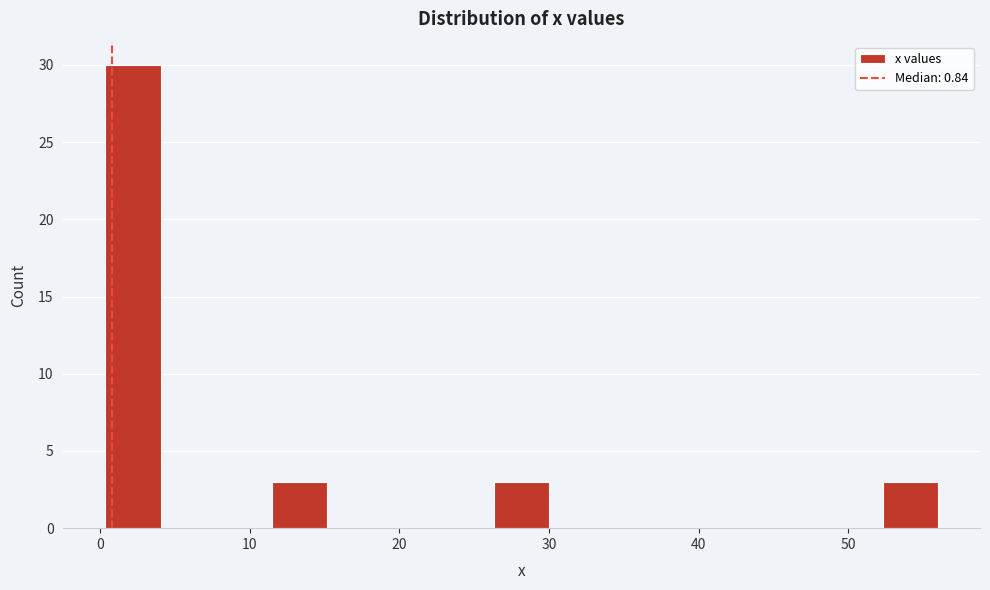

Around what value on the x-axis is the tallest bar? Give the approximate position of its centre, as read against the axis.

2